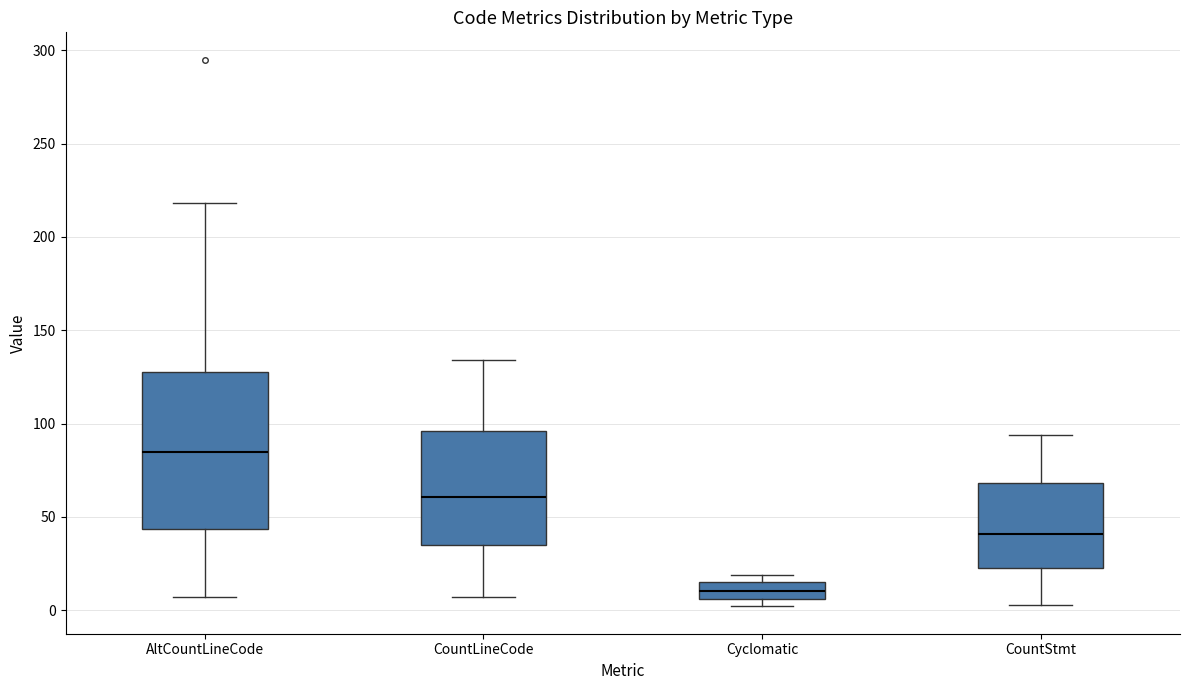

Where does the upper whisker of the box for CountStmt end on the y-axis? The values are not printed on the chart, so give them approximately, as read against the axis.

95